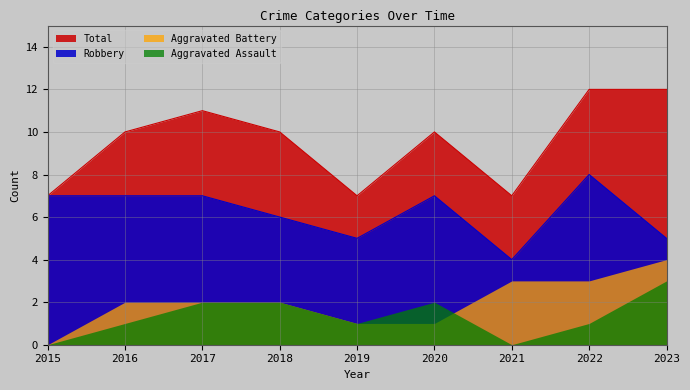

Rank the categories by Total value from lowest to highest.

2015, 2019, 2021, 2016, 2018, 2020, 2017, 2022, 2023